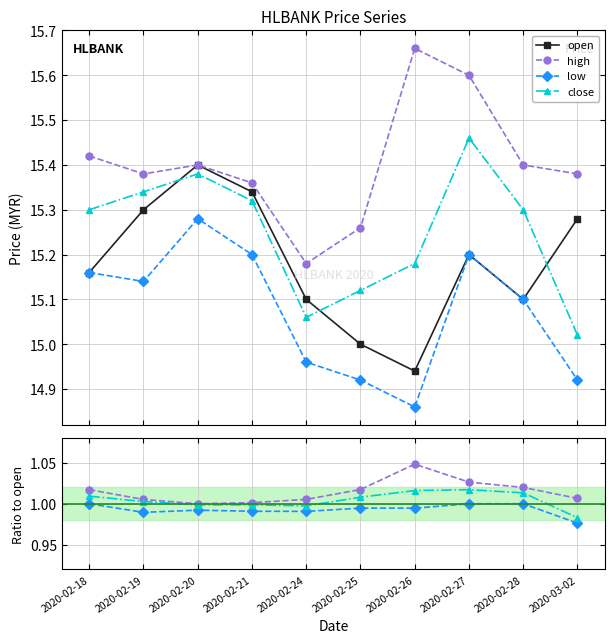

Is it true that open equals 9.8 at 2020-02-24?

False